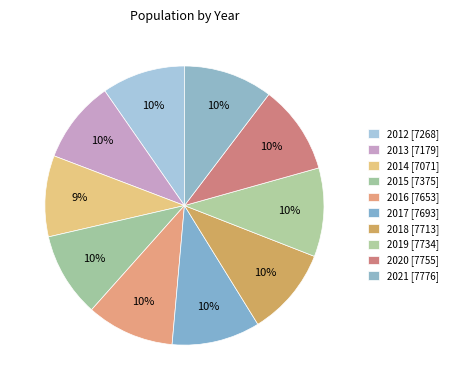

How many slices are in this pie chart?

10